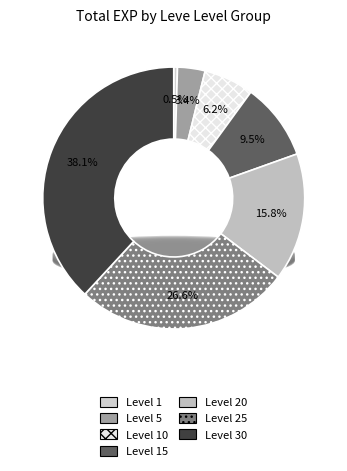

Which slice is the largest?

Level 30